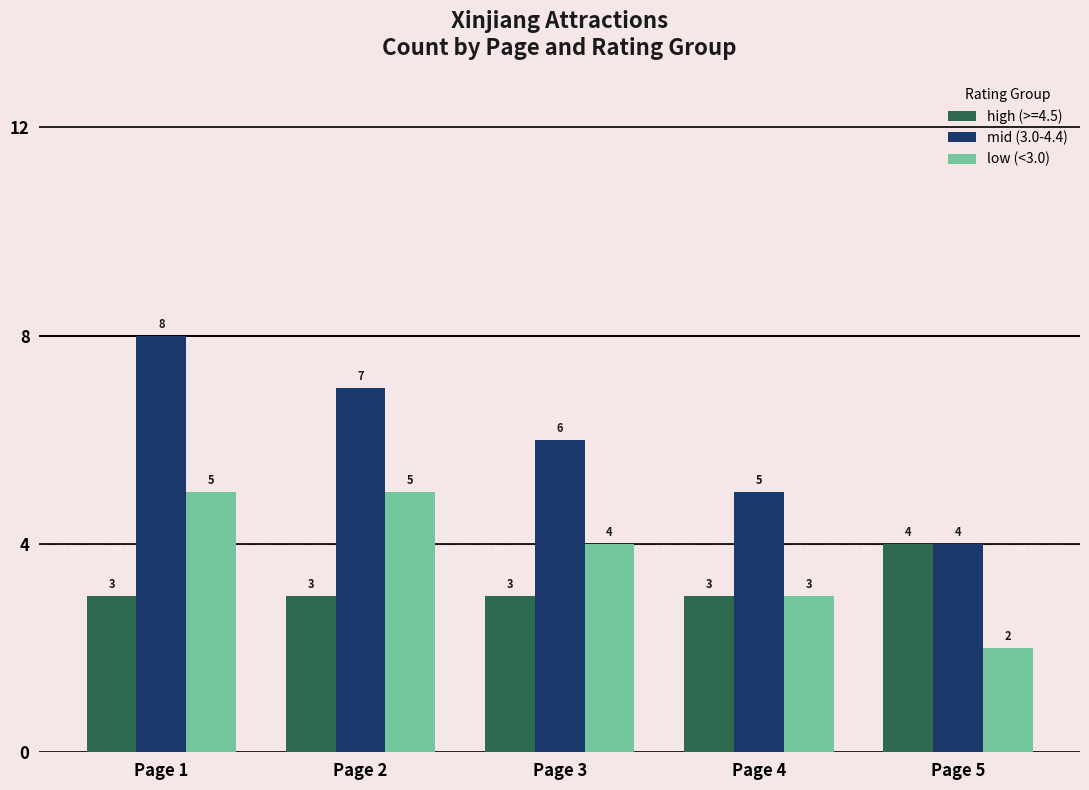

What is the value of the low (<3.0) bar at the 3rd from the left?

4